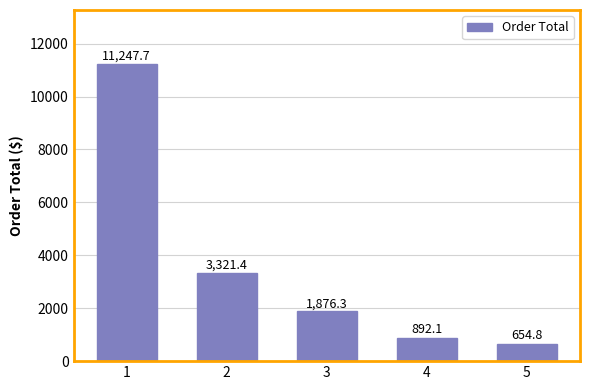

What is the smallest value displayed?

654.8